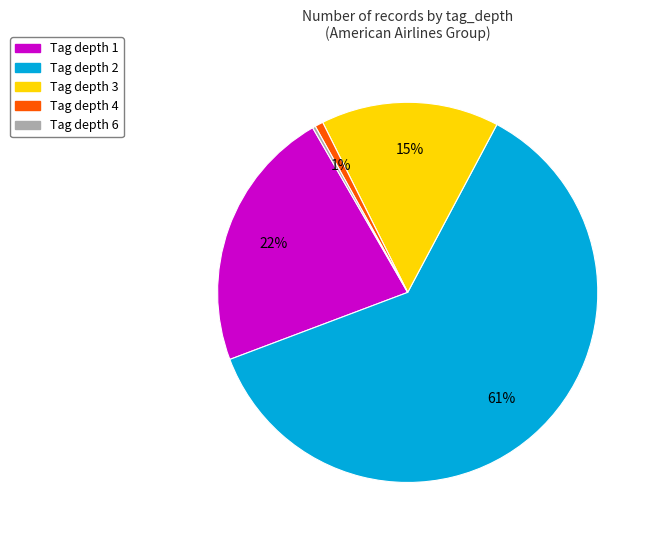

Is it true that Tag depth 4 is 1% of the pie?

True